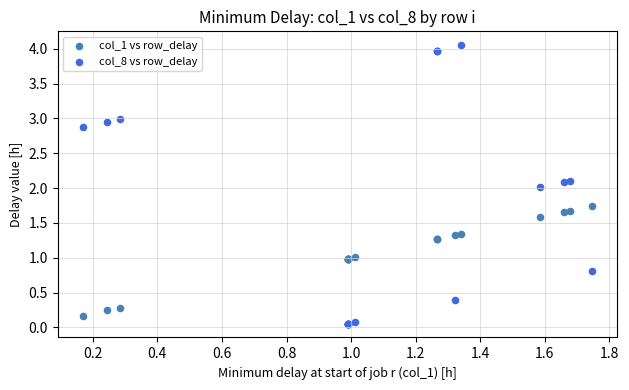

What is the X range (max minus min) for the scatter plot?

1.6